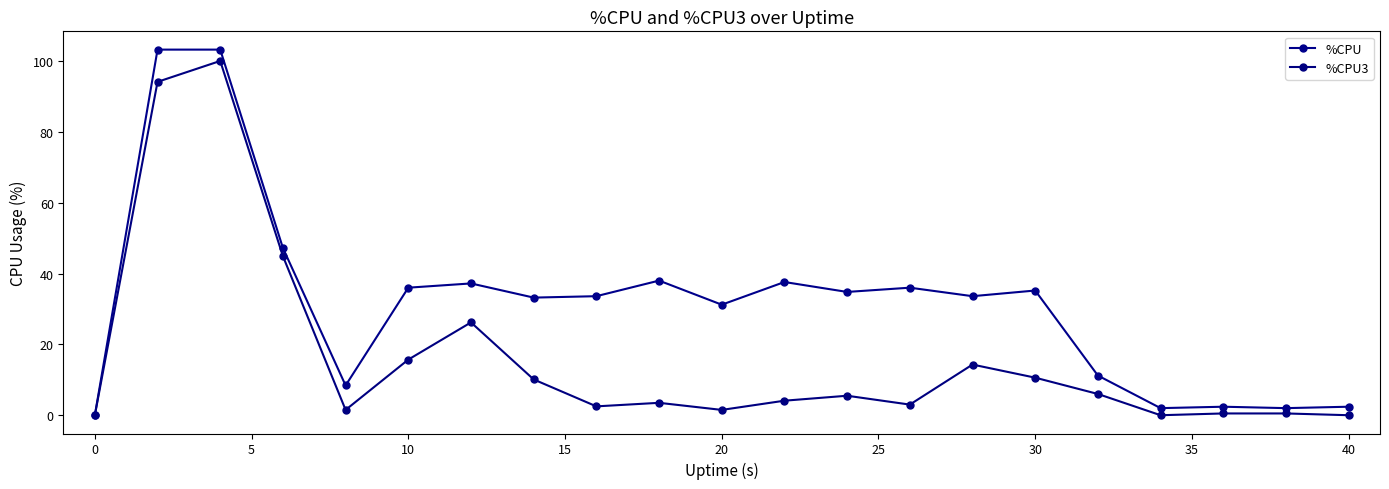

How many interior local peaks does the %CPU series have?

6